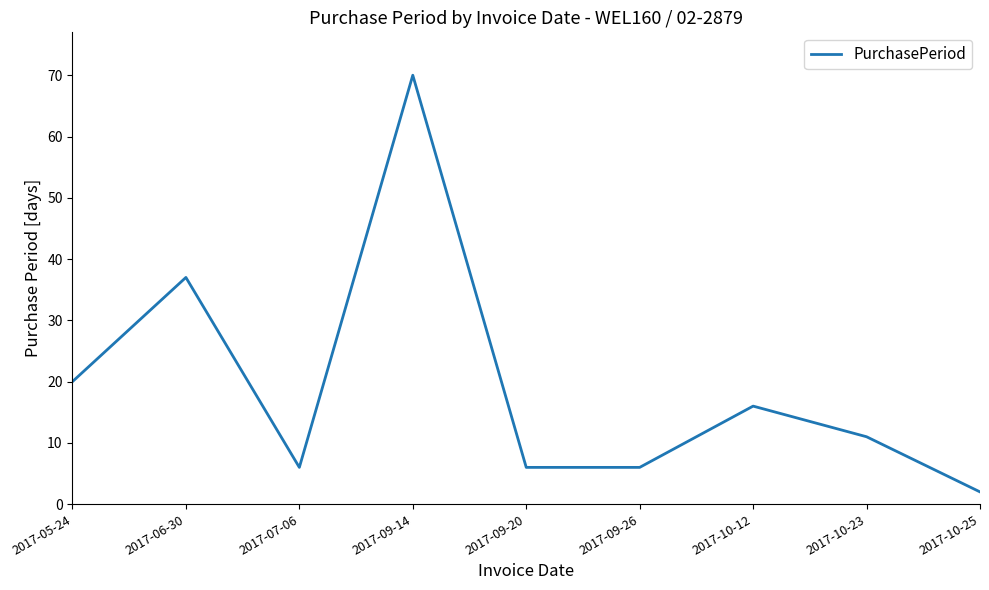

How many series are shown in this chart?

1